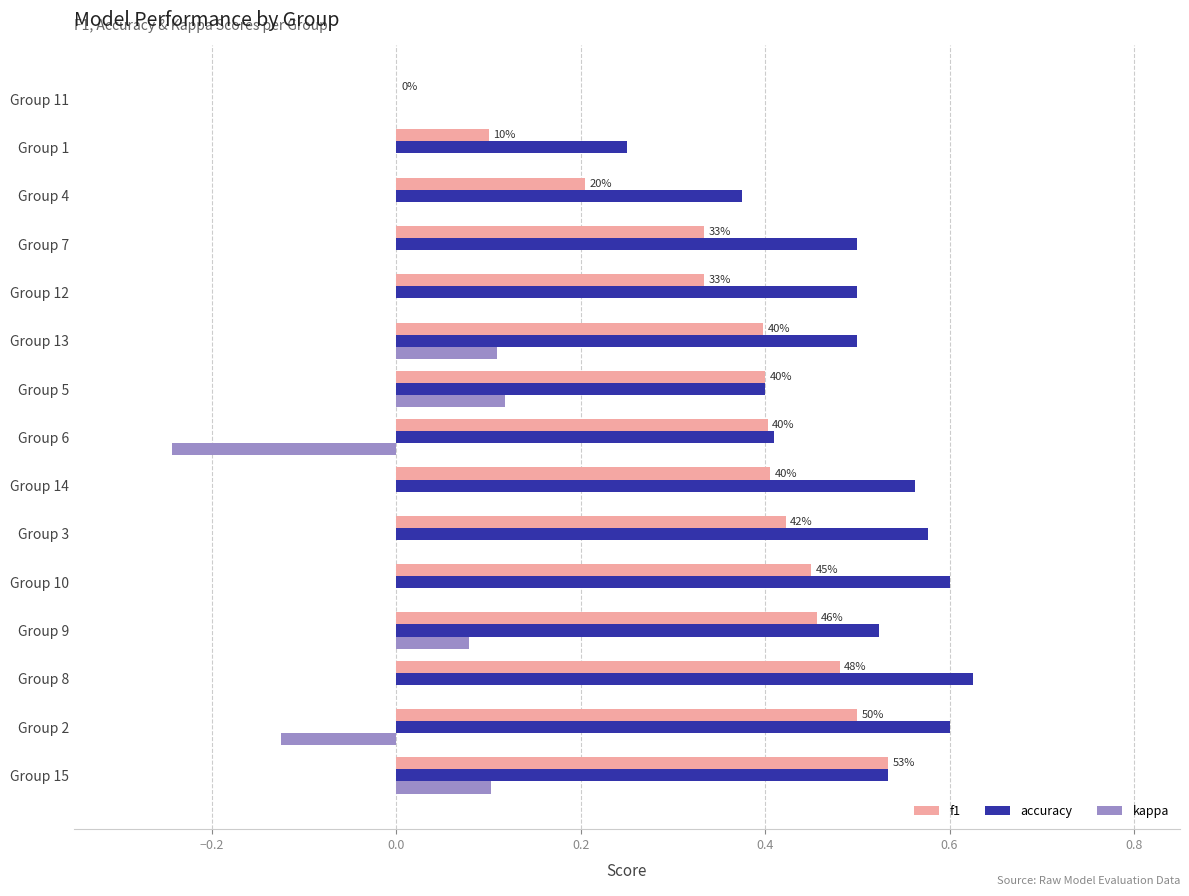

True or false: accuracy has a value of 0.4 at Group 5.

True